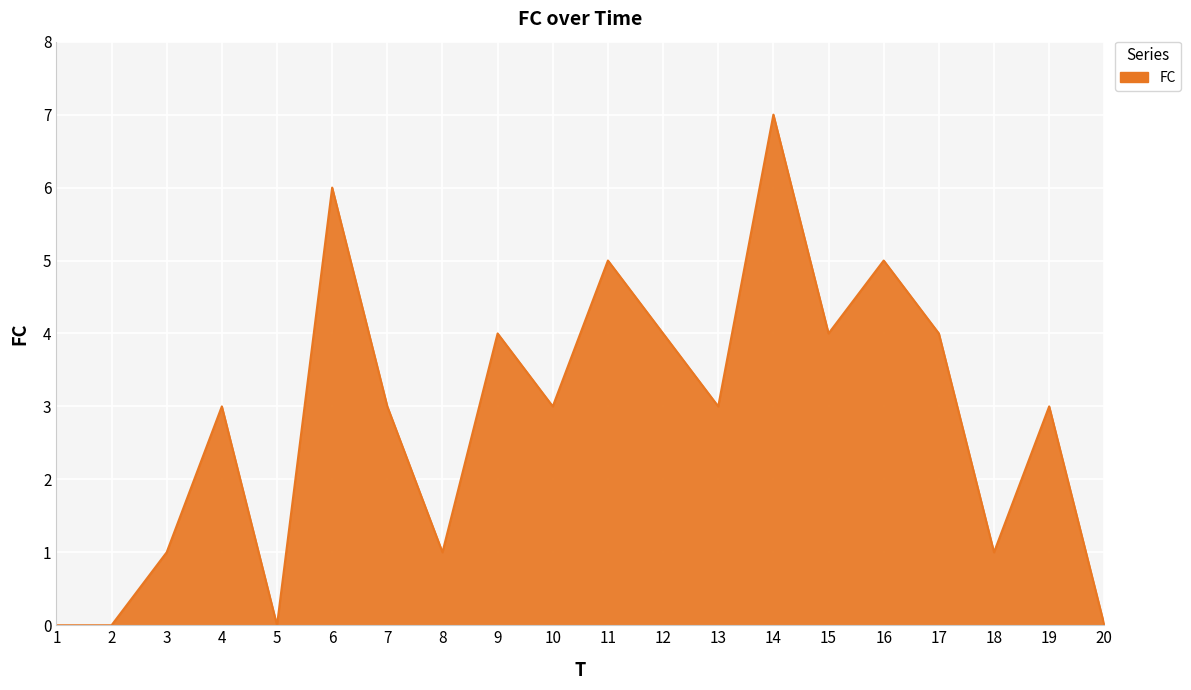

Which category has the highest value across all series?

14